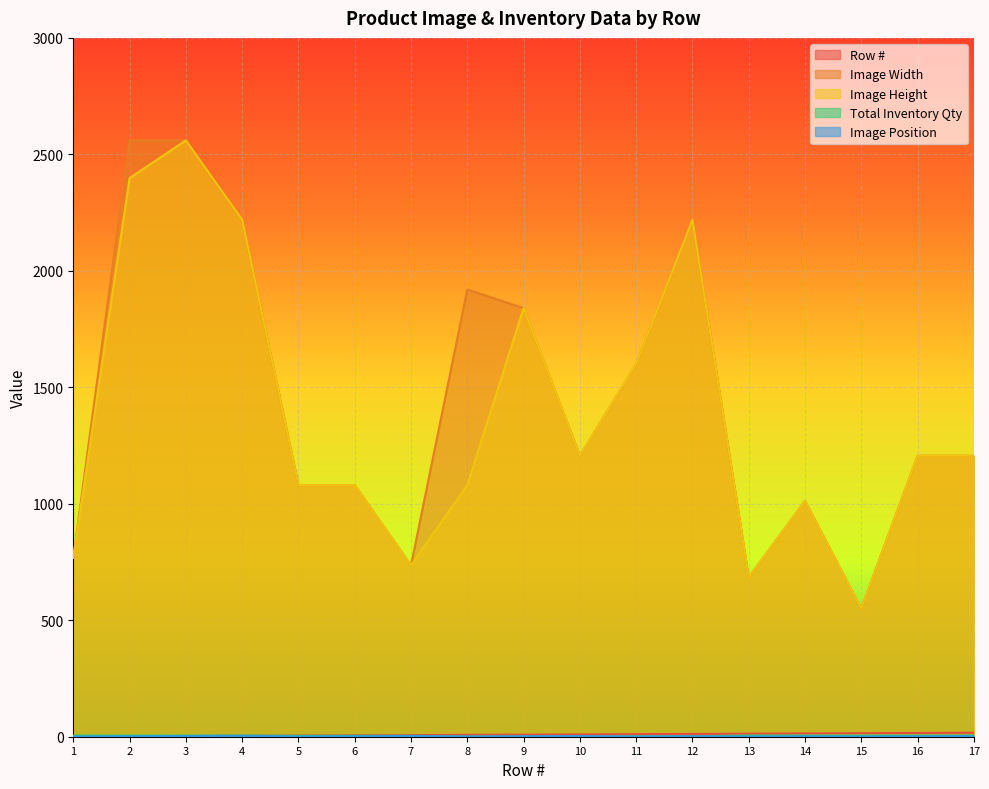

Between 10 and 15, which series saw the biggest shift?

Image Width